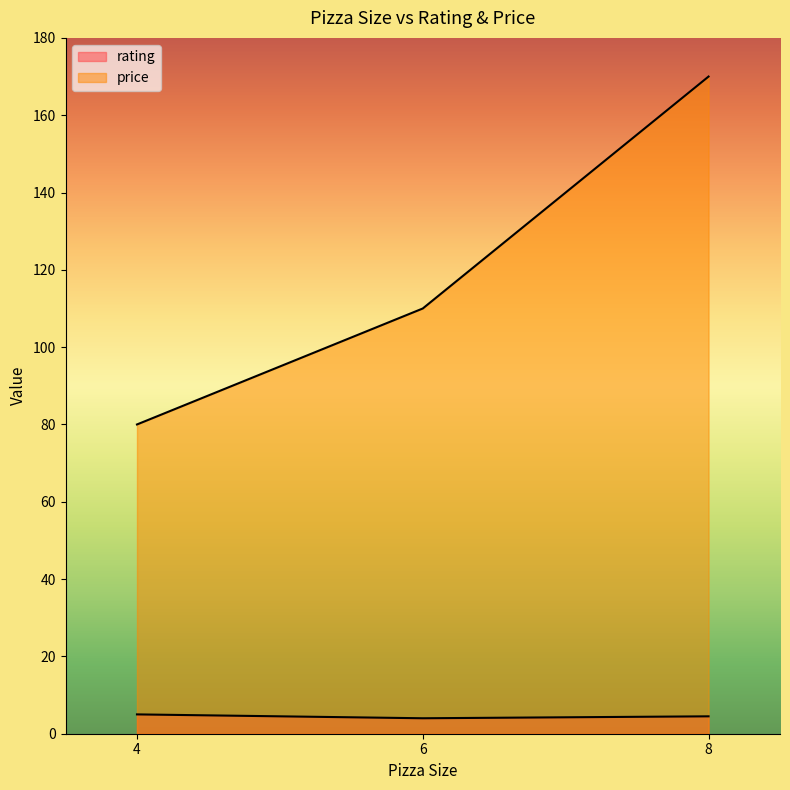

What are all the series names shown in the legend?

rating, price